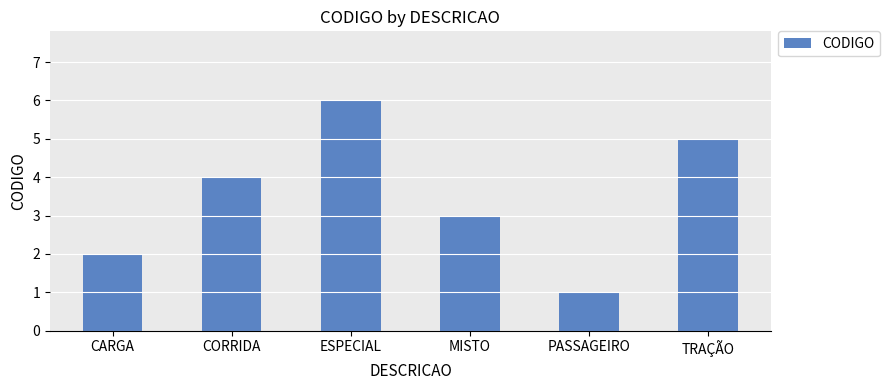

What is the difference between the values at CORRIDA and CARGA?

2